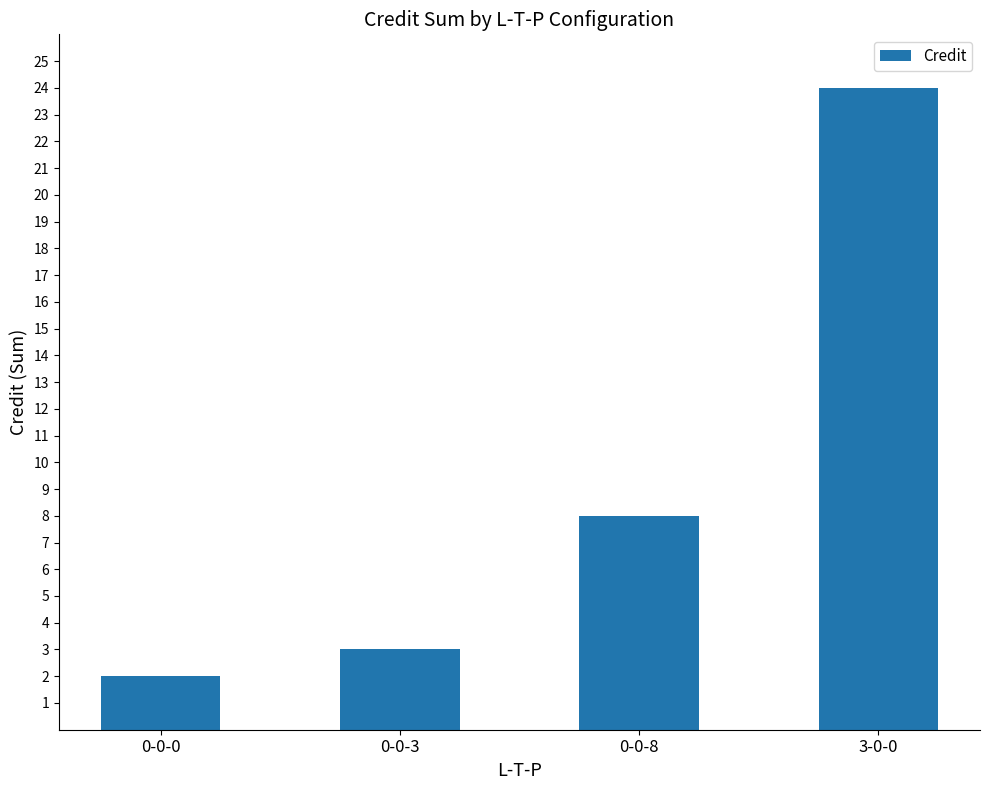

The value at 0-0-8 is 8. True or false?

True